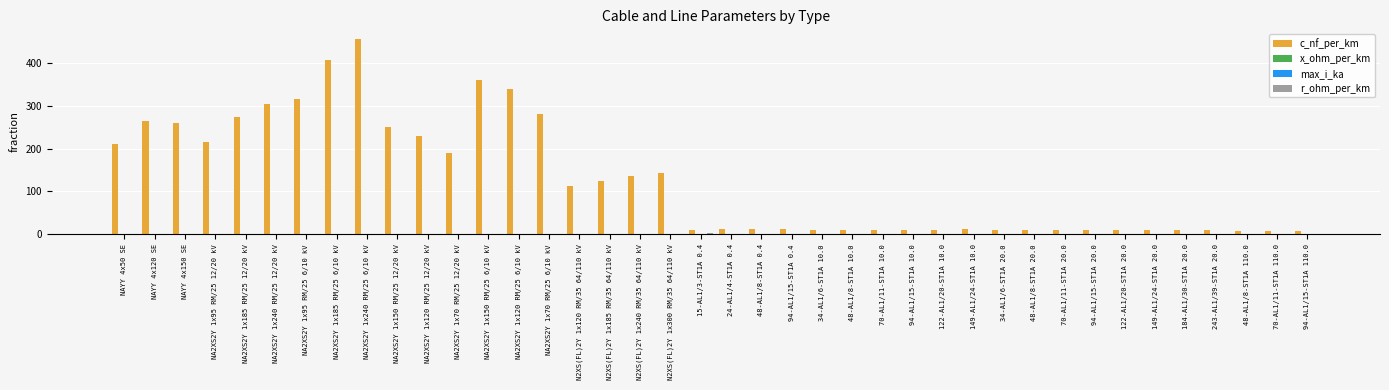

At which category is the sum across all series the highest?

NA2XS2Y 1x240 RM/25 6/10 kV